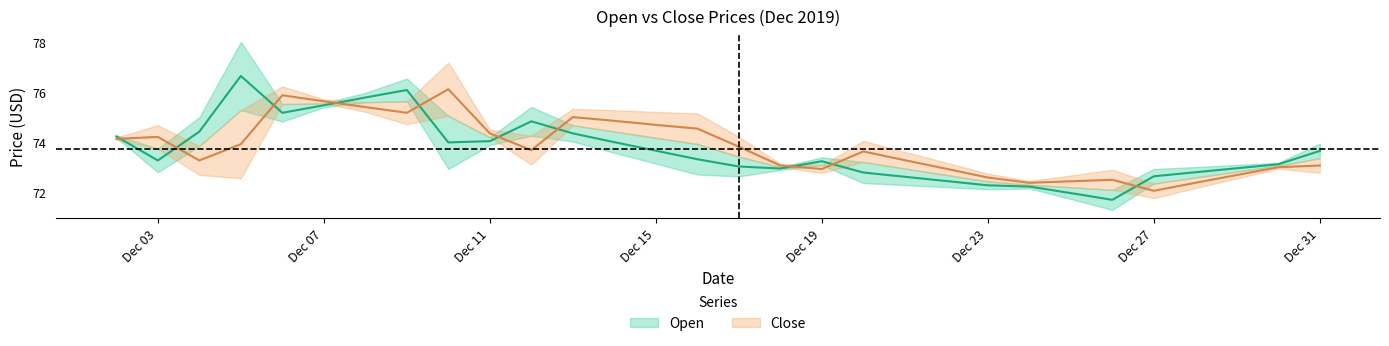

The Close series shows 23.9 at 2019-12-30. True or false?

False